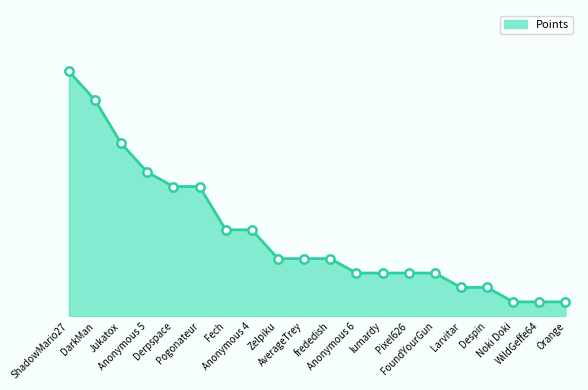

Does the chart have visible grid lines?

No